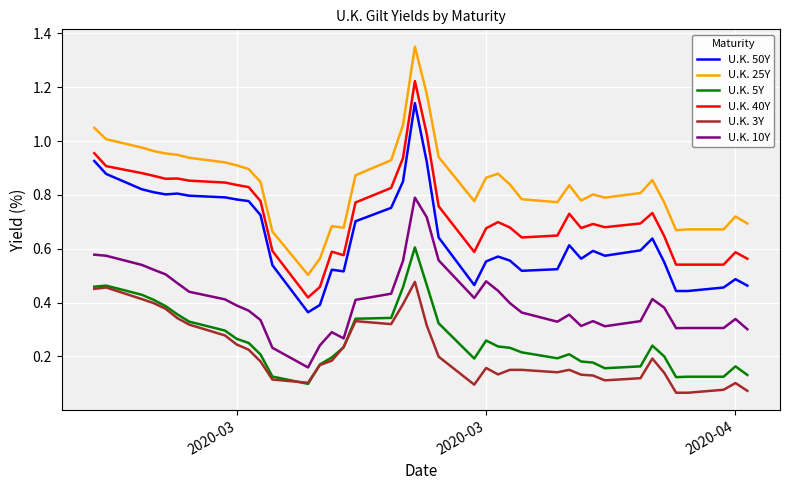

Rank the series by their maximum value, from lowest to highest.

U.K. 3Y, U.K. 5Y, U.K. 10Y, U.K. 50Y, U.K. 40Y, U.K. 25Y